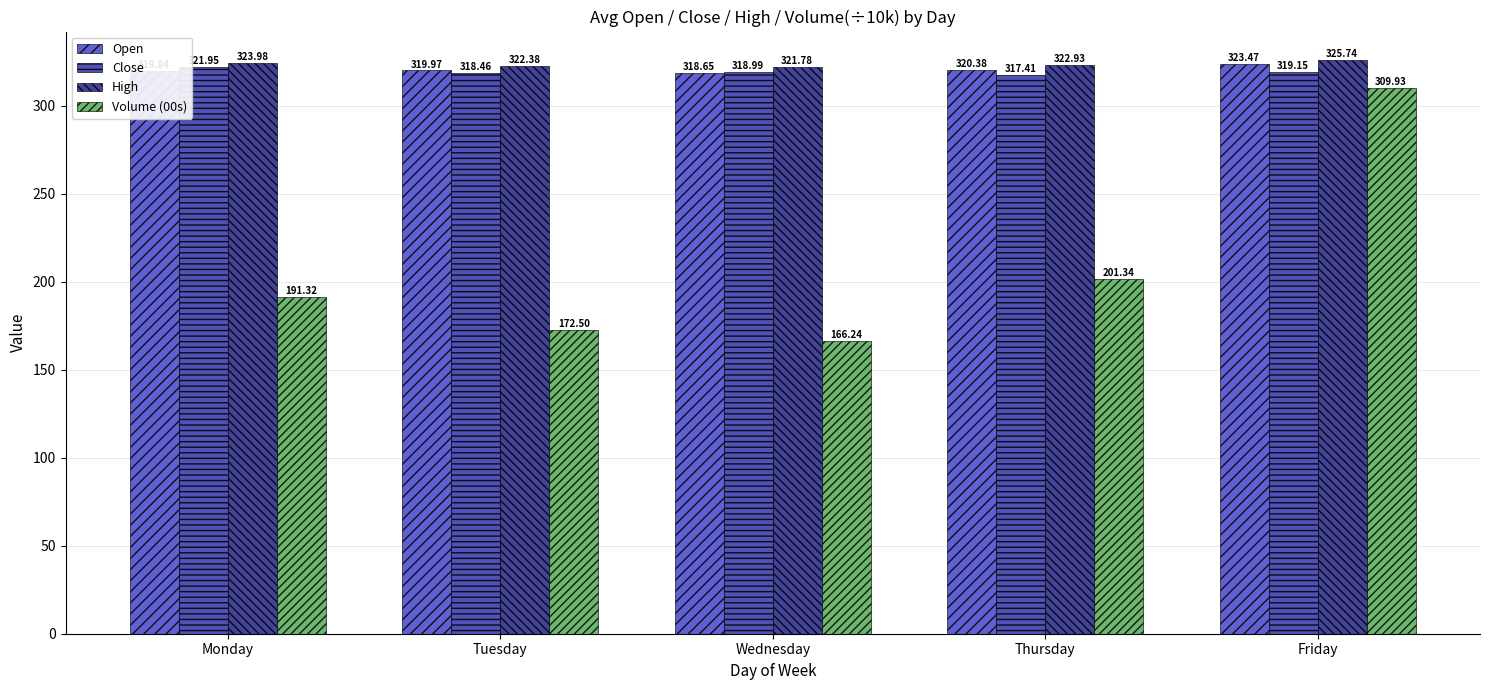

List the series in order of their peak value, lowest first.

Volume (00s), Close, Open, High